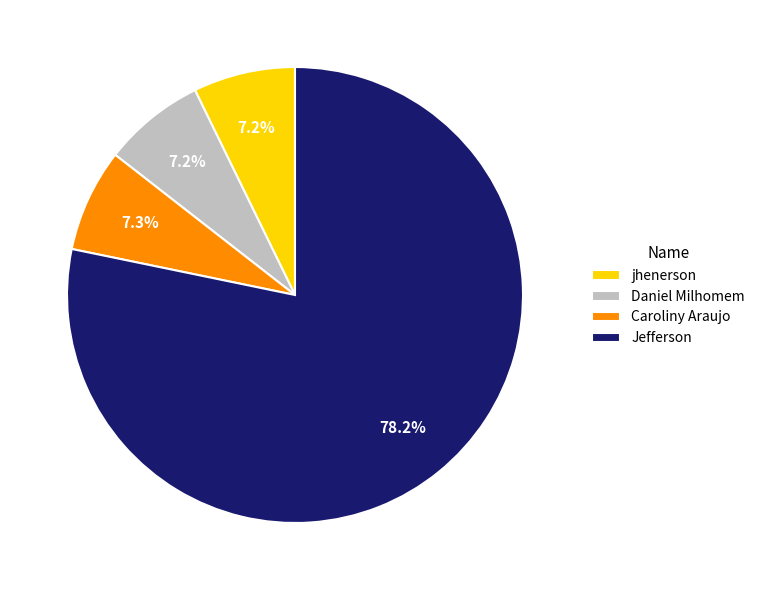

How many slices are in this pie chart?

4